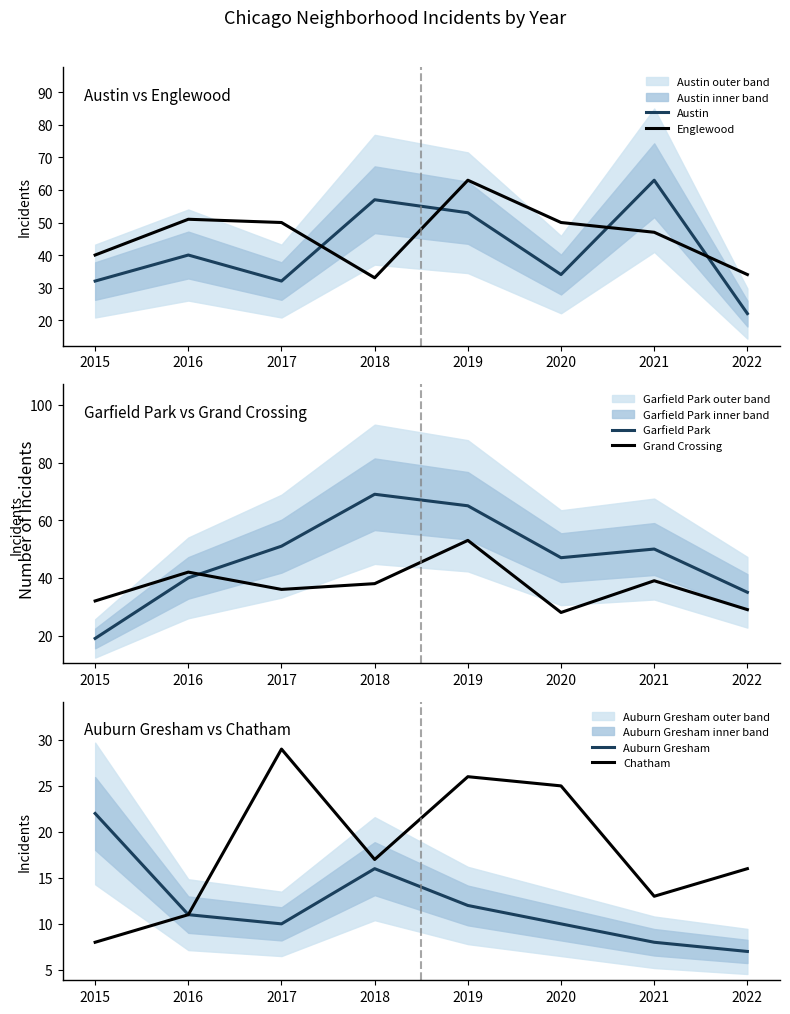

At which label is Englewood closest to 48?

2021